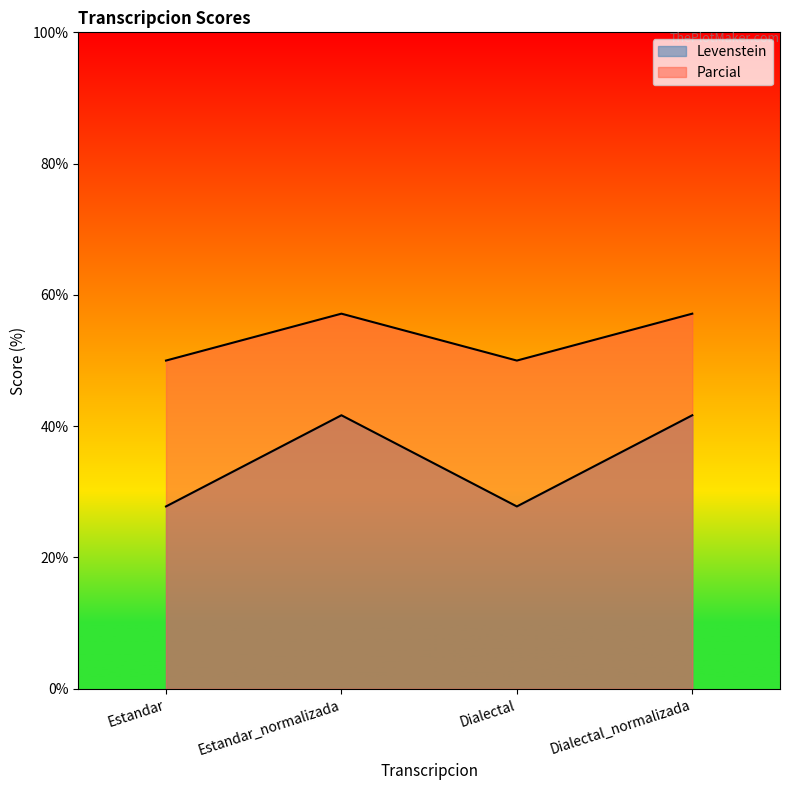

At which category does Levenstein reach its first local peak?

Estandar_normalizada